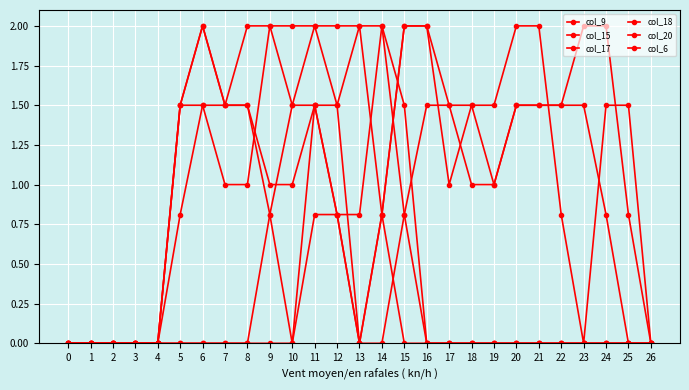

Does the chart have visible grid lines?

Yes